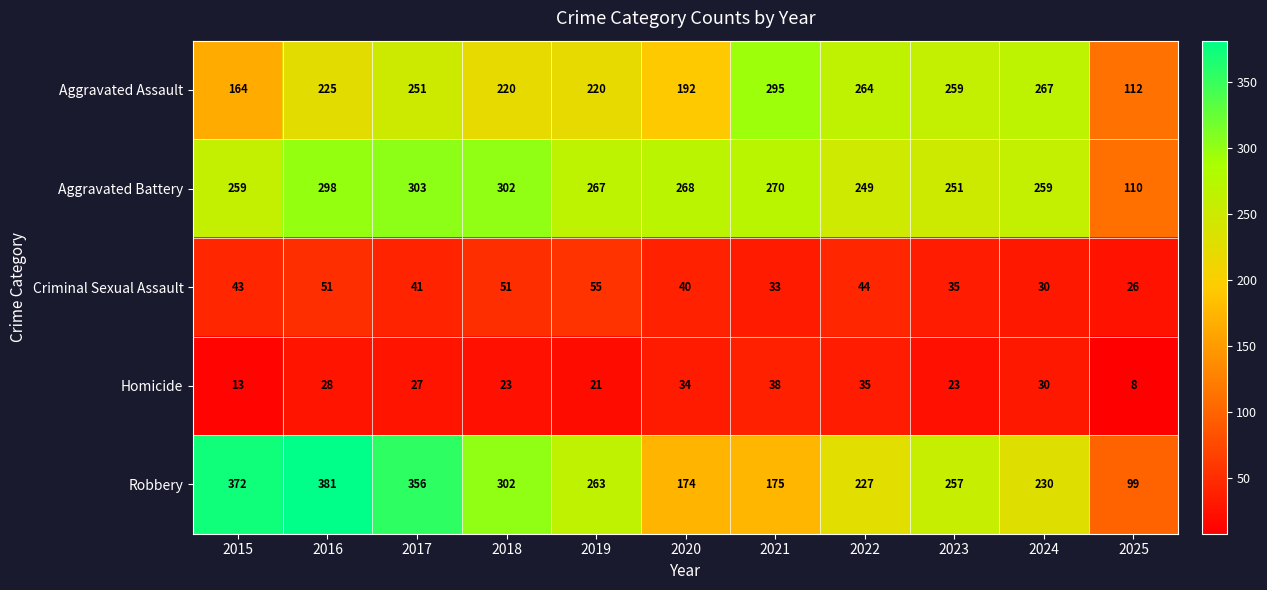

At which category is the sum across all series the highest?

2016